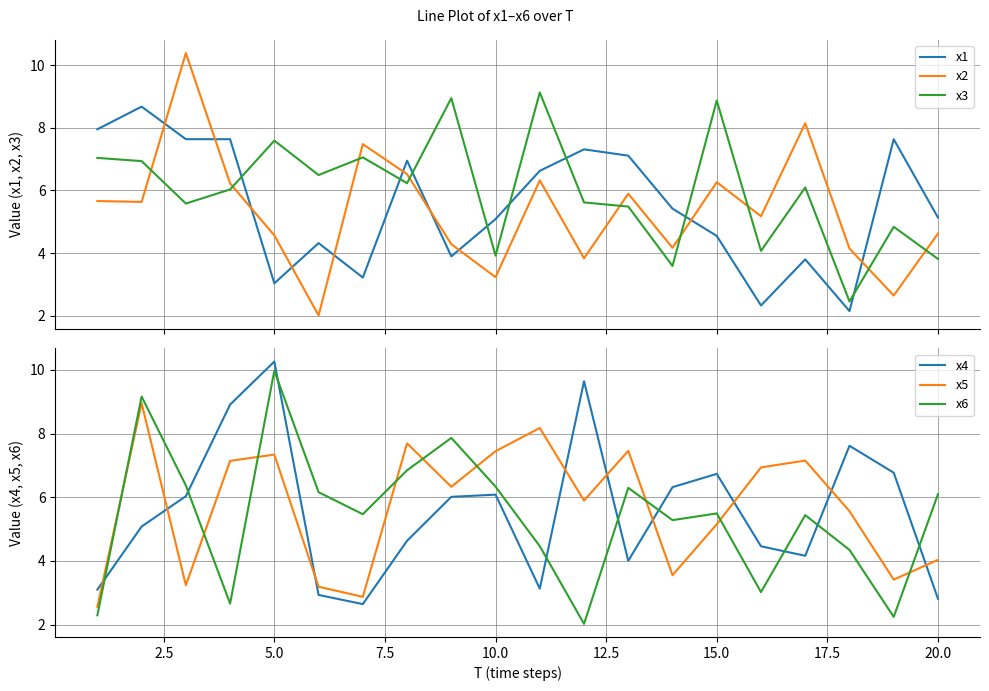

True or false: x3 has more than 2 interior local peaks.

True